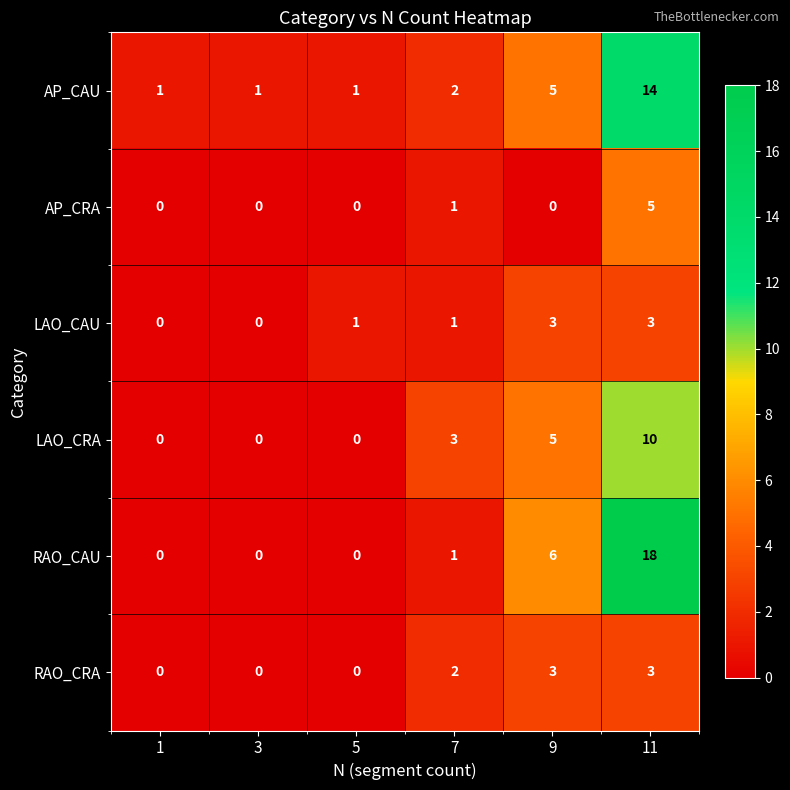

What is the difference between the LAO_CRA values at 7 and 1?

3